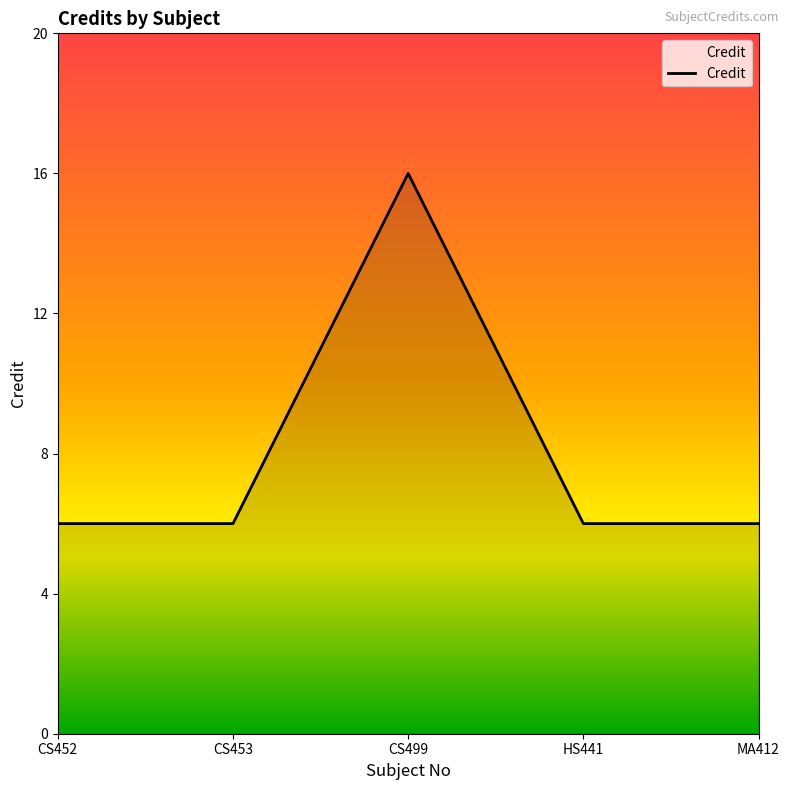

Which has a higher value, CS452 or CS499?

CS499